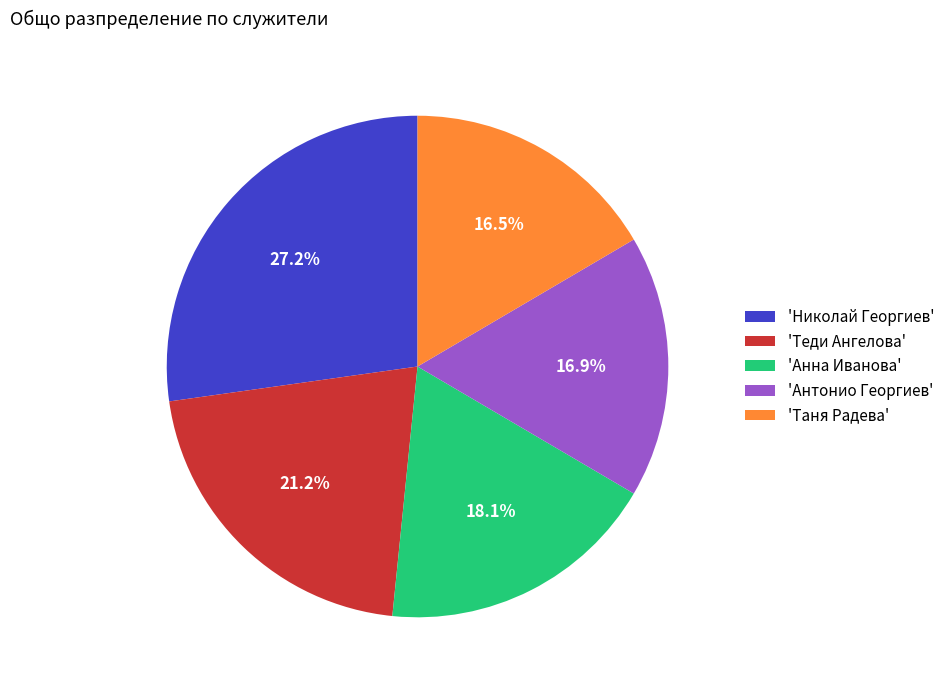

Which slice is the largest?

'Николай Георгиев'